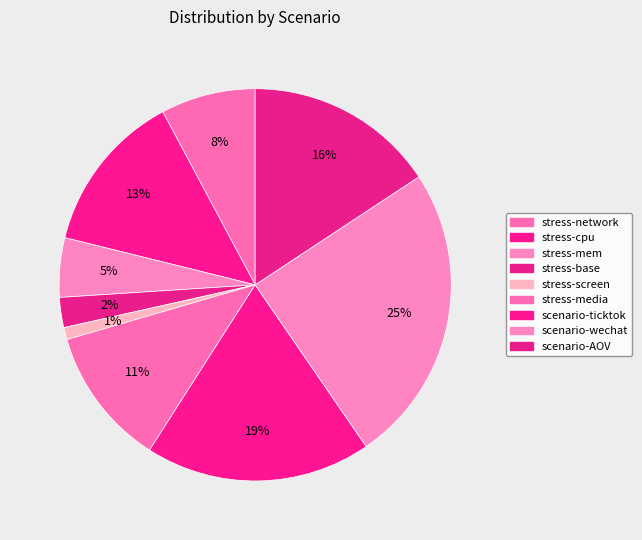

Is the sum of stress-base and stress-screen greater than half?

No